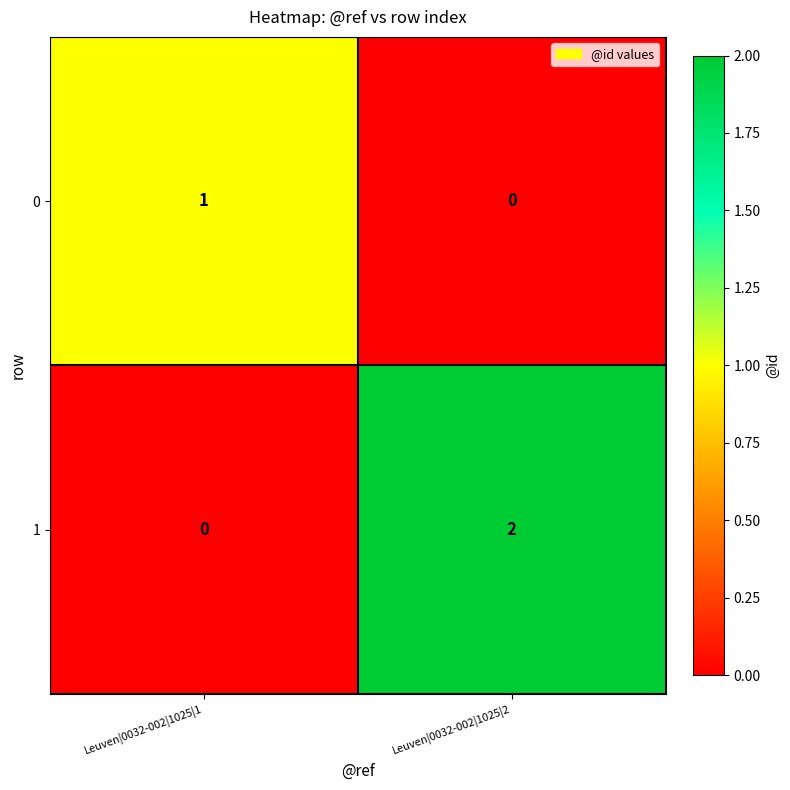

The value of 1 at Leuven|0032-002|1025|1 is -1. True or false?

False